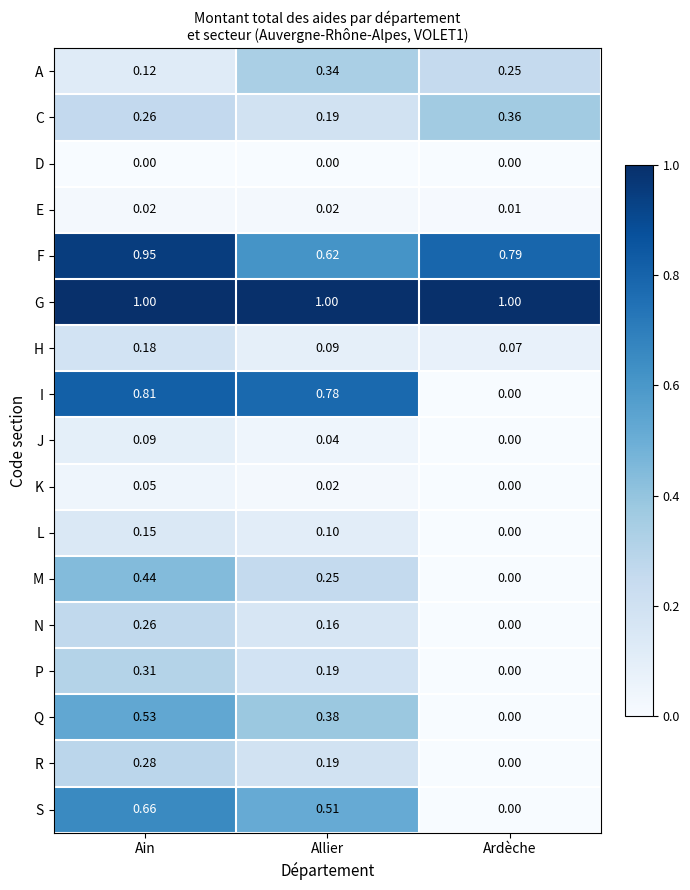

Which series has the widest spread of values?

I